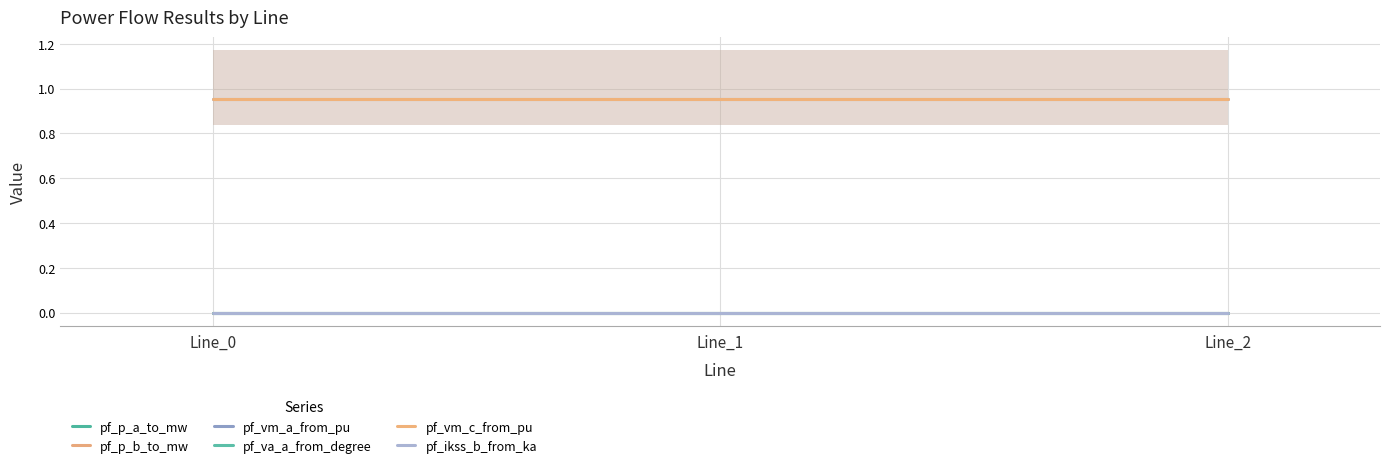

Which label corresponds to the smallest value in the chart?

Line_0